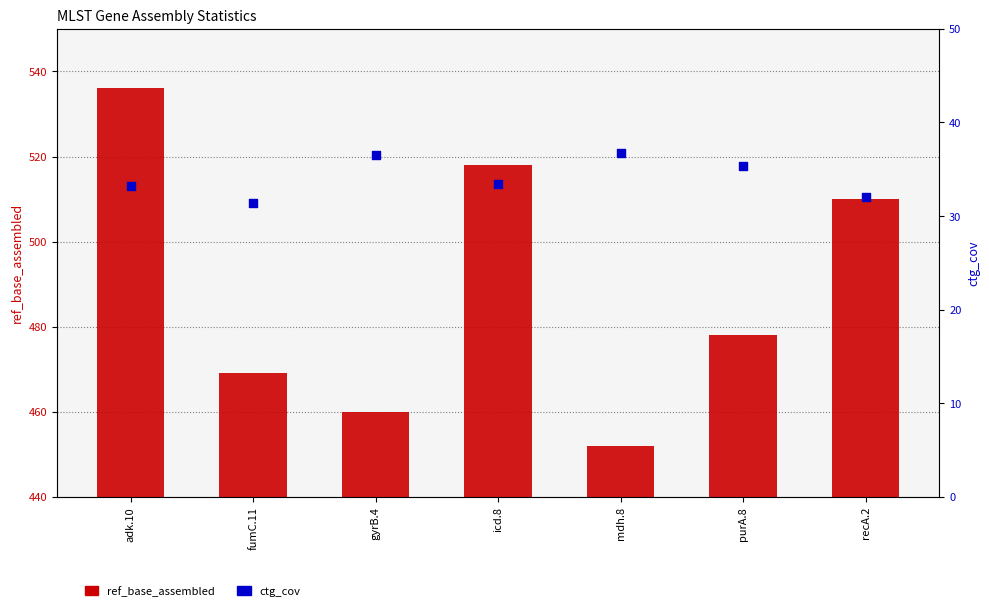

Which series has the largest Y range (max minus min)?

ref_base_assembled